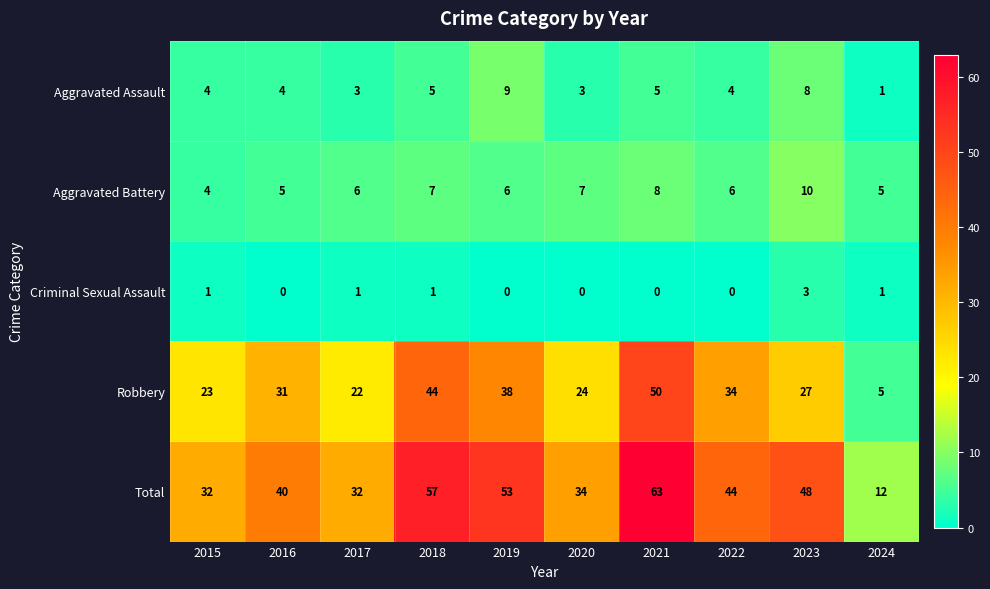

At how many categories does at least one series exceed 21?

9